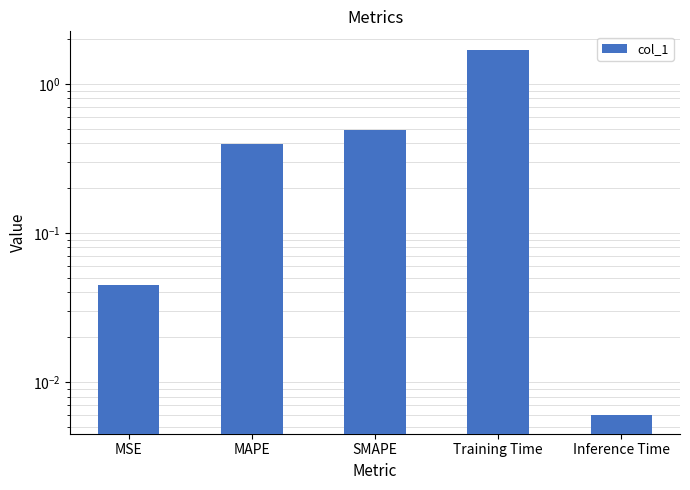

What is the label of the 3rd bar from the left?

SMAPE